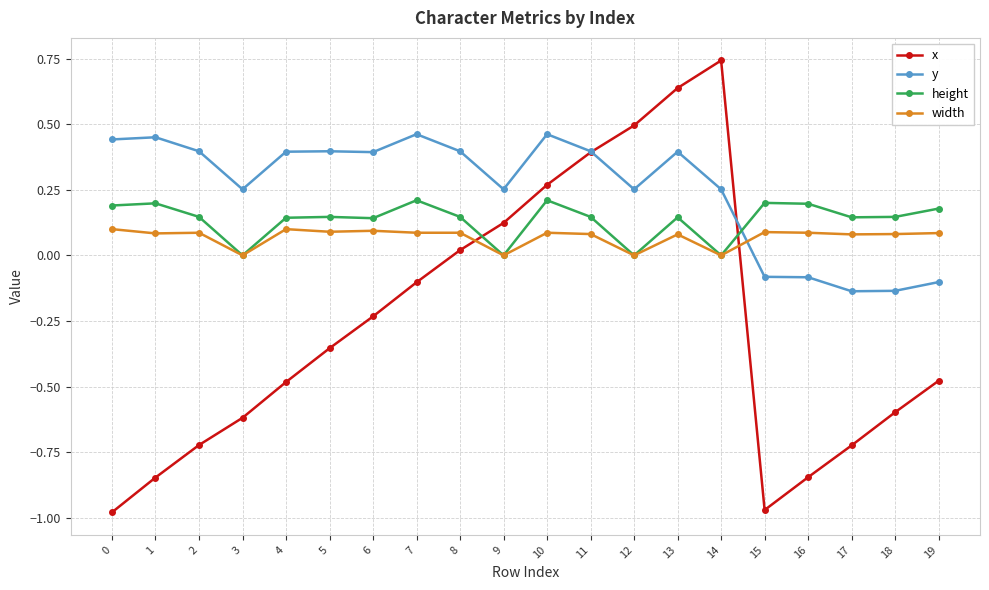

At which category is the sum across all series the highest?

13